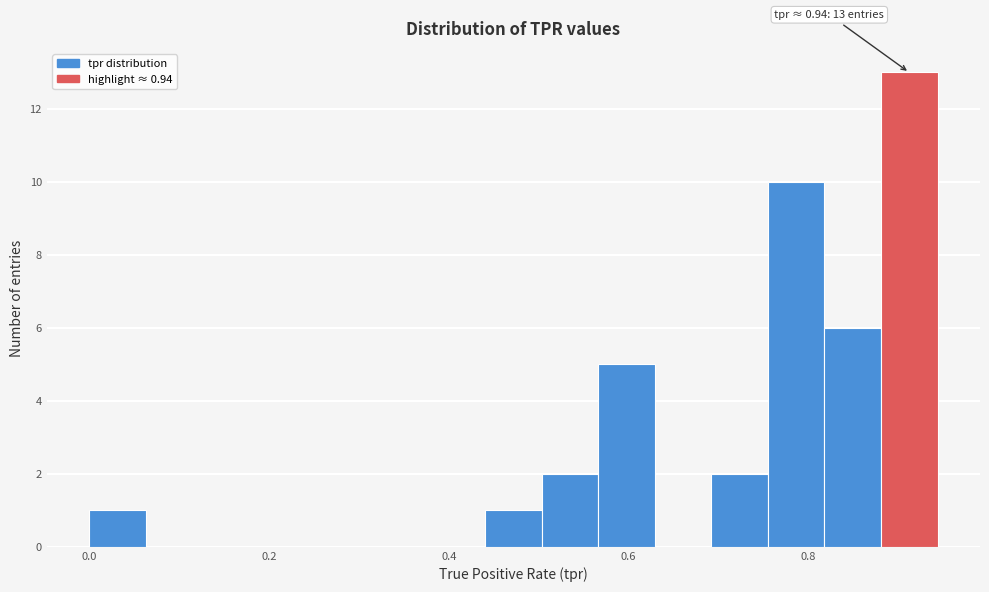

Around what value on the x-axis is the tallest bar? Give the approximate position of its centre, as read against the axis.

0.92